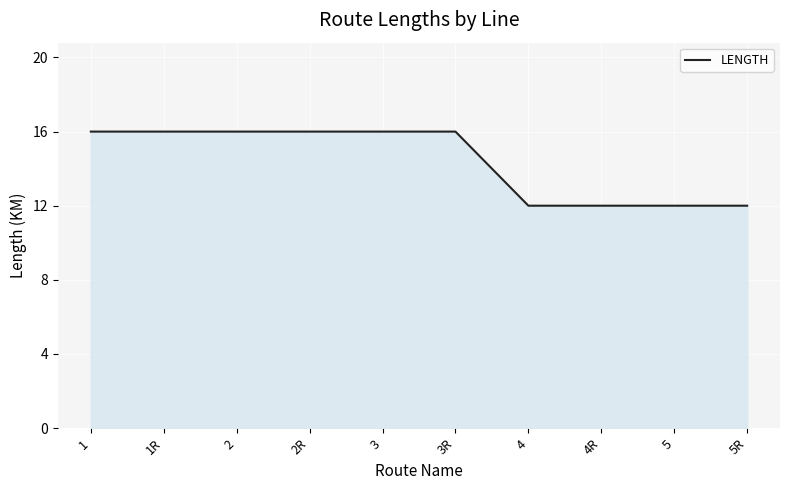

What position from the left is 2?

3